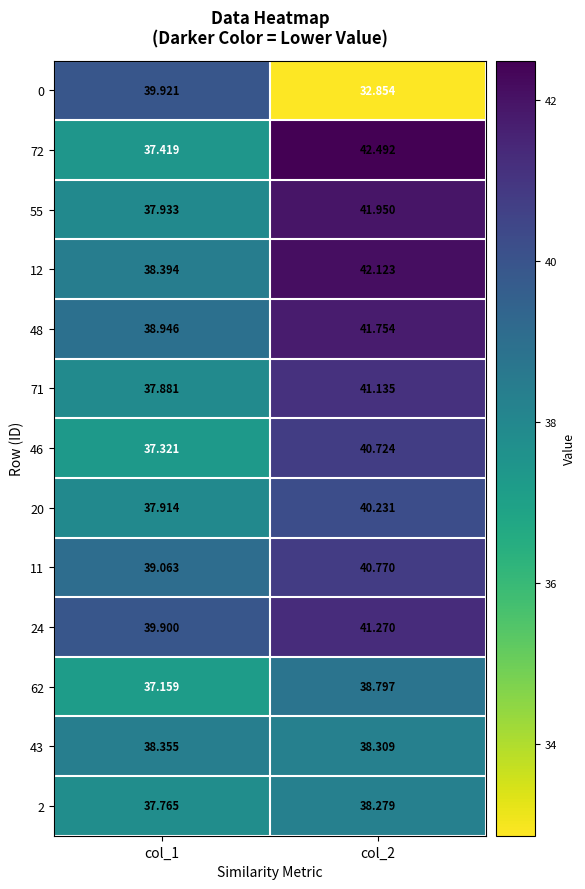

Is the value of 71 at col_2 greater than the value of 55 at col_2?

No